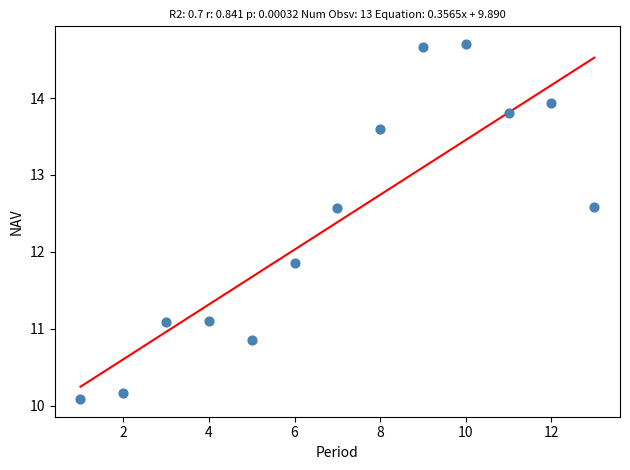

What Y value in the scatter plot is closest to 12?

11.9